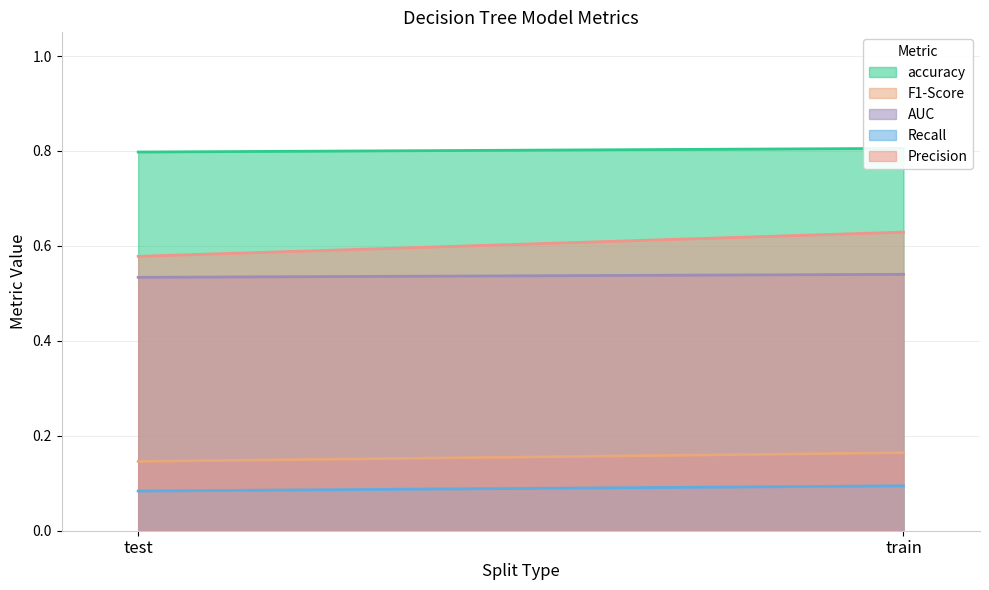

What position from the left is train?

2